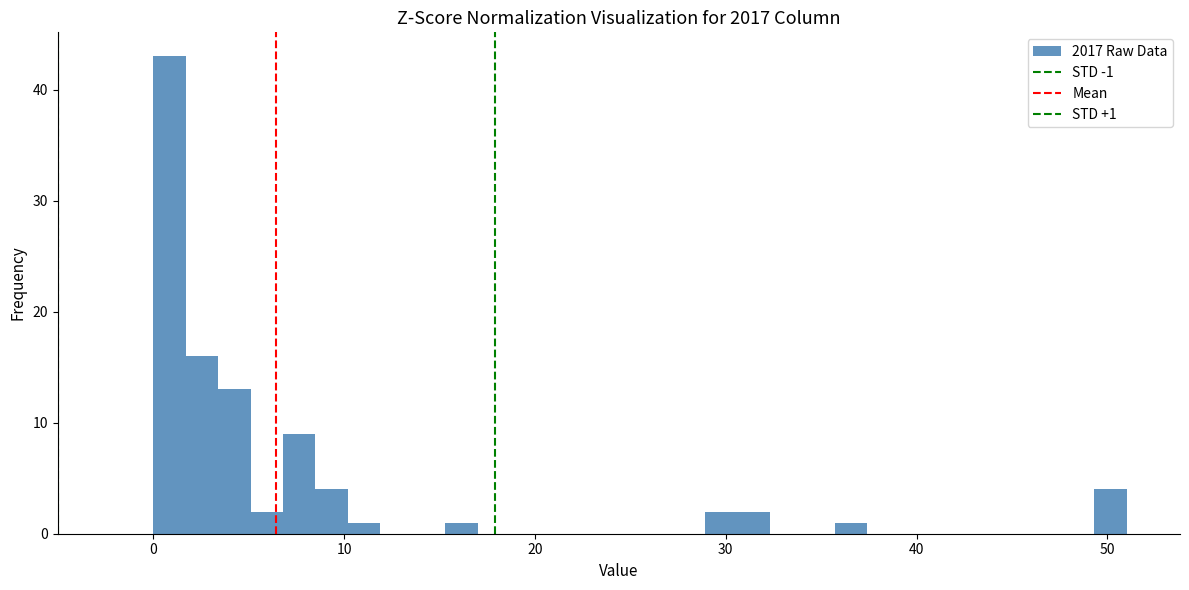

Read against the x-axis, roughly where is the centre of the tallest bar?

1